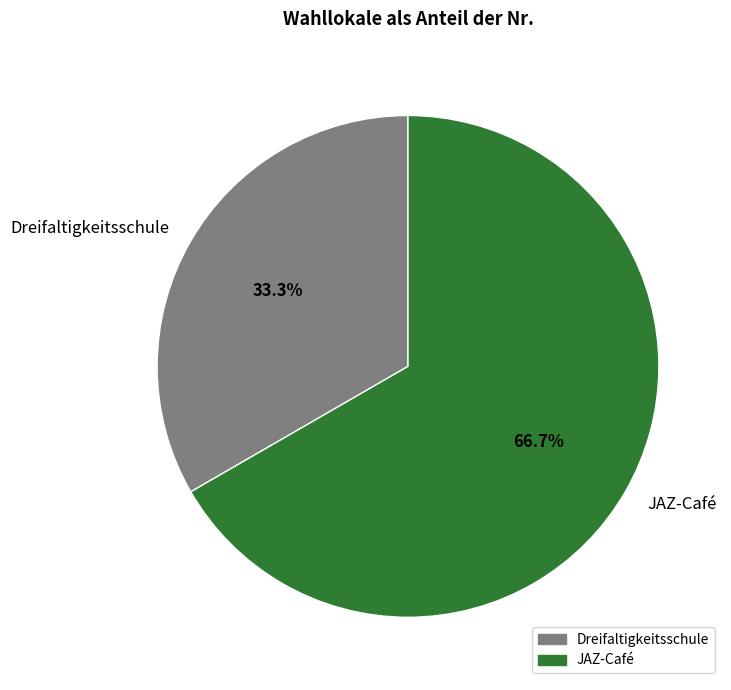

Which slice is the smallest?

Dreifaltigkeitsschule